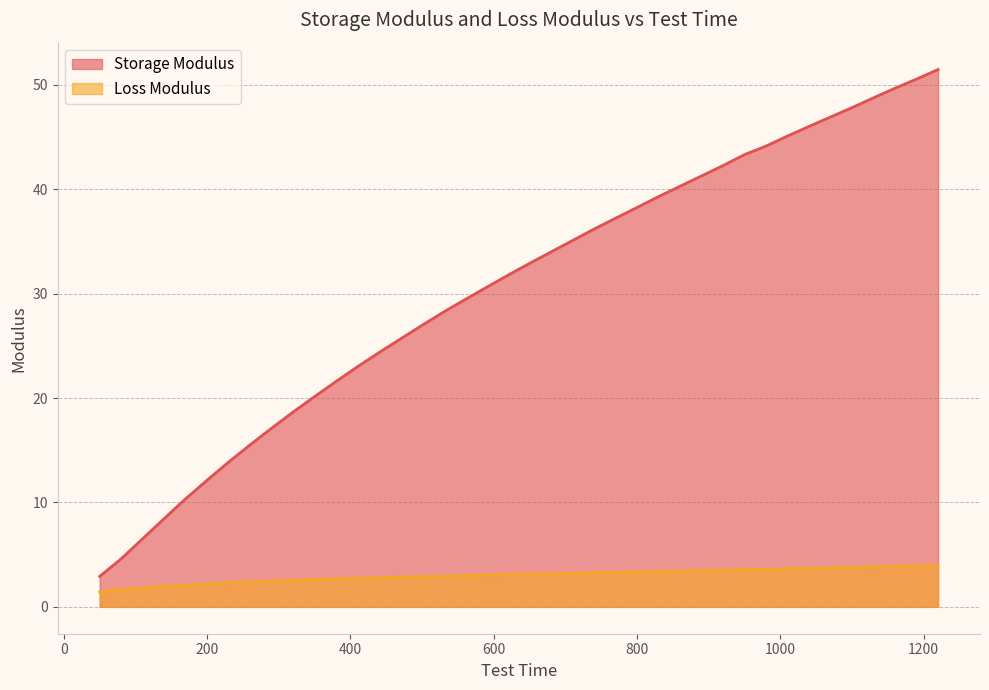

How many data points in Loss Modulus are less than 3?

17